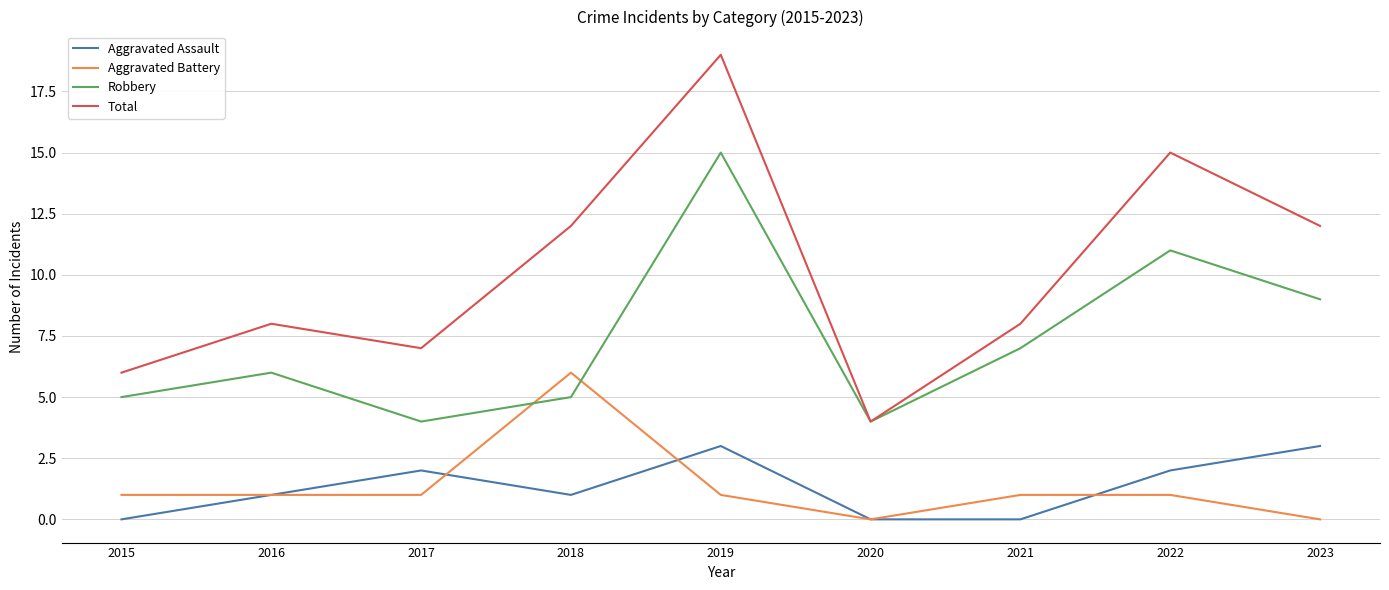

Which series changed the most between 2015 and 2018?

Total